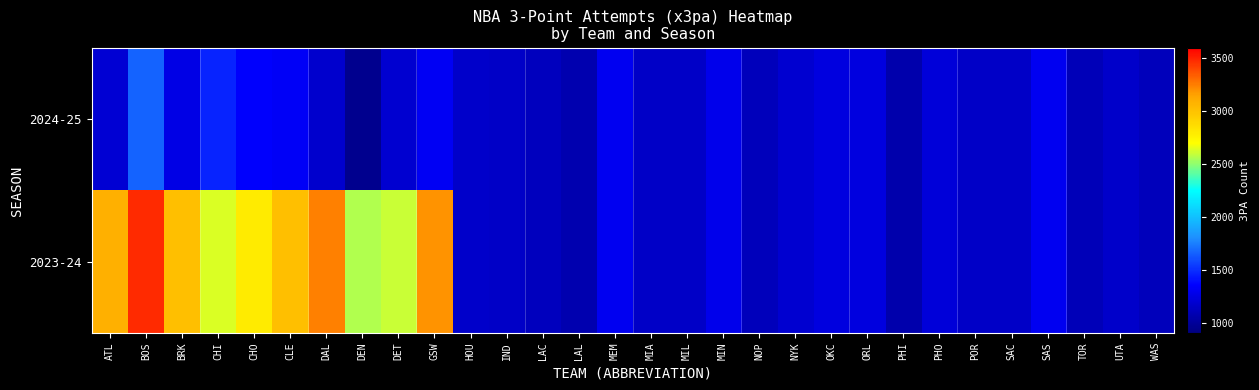

Reading right to left, what are all the values shown in this chart?

2024-25: WAS=1121	UTA=1173	TOR=1104	SAS=1302	SAC=1156	POR=1156	PHO=1219	PHI=1066	ORL=1247	OKC=1248	NYK=1192	NOP=1112	MIN=1281	MIL=1155	MIA=1154	MEM=1310	LAL=1069	LAC=1131	IND=1157	HOU=1169	GSW=1321	DET=1193	DEN=954	DAL=1176	CLE=1329	CHO=1348	CHI=1459	BRK=1260	BOS=1664	ATL=1198
2023-24: WAS=1121	UTA=1173	TOR=1104	SAS=1302	SAC=1156	POR=1156	PHO=1219	PHI=1066	ORL=1247	OKC=1248	NYK=1192	NOP=1112	MIN=1281	MIL=1155	MIA=1154	MEM=1310	LAL=1069	LAC=1131	IND=1157	HOU=1169	GSW=3191	DET=2602	DEN=2560	DAL=3242	CLE=3016	CHO=2788	CHI=2630	BRK=3010	BOS=3482	ATL=3092